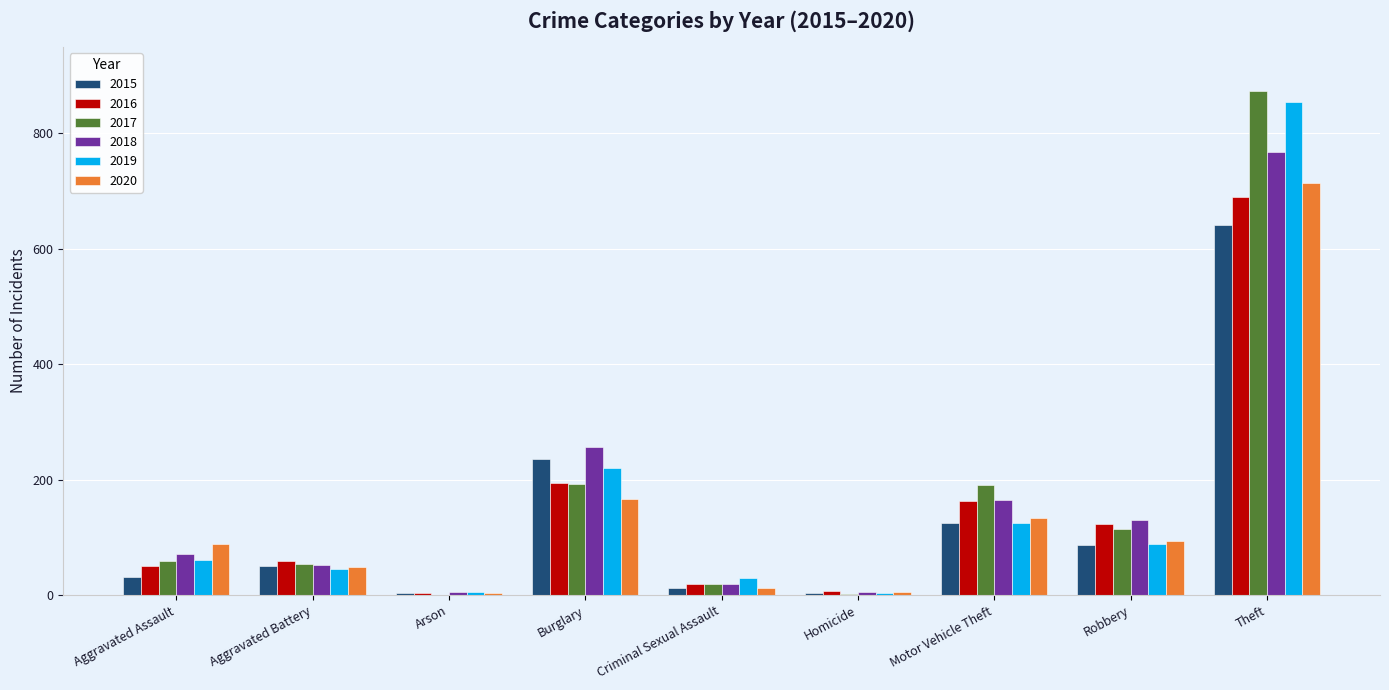

What is the approximate value of 2016 at Motor Vehicle Theft, to the nearest 50?

150